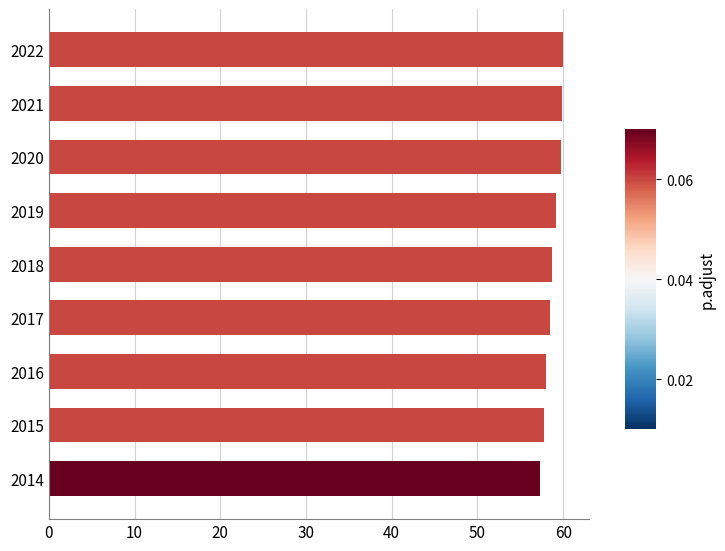

Approximately how many times larger is the value at 2018 compared to 2016?

1.0